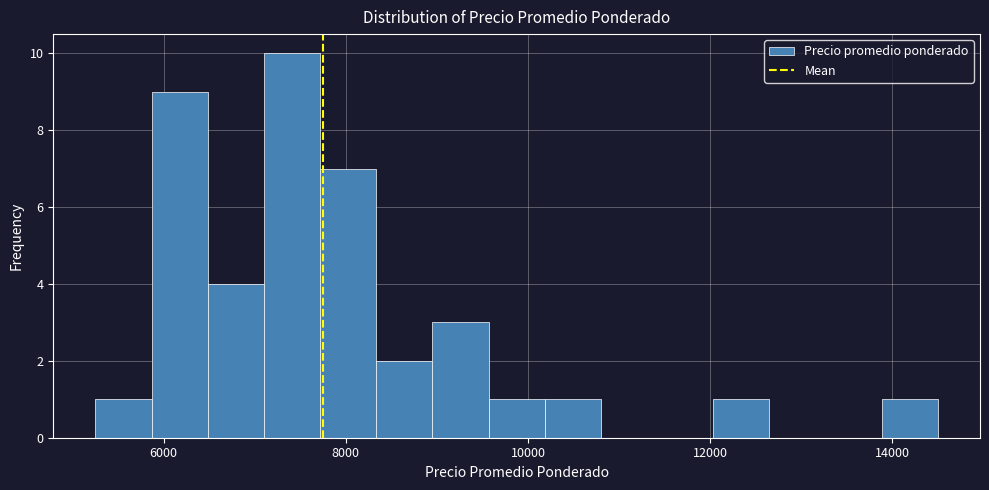

Around what value on the x-axis is the tallest bar? Give the approximate position of its centre, as read against the axis.

7400